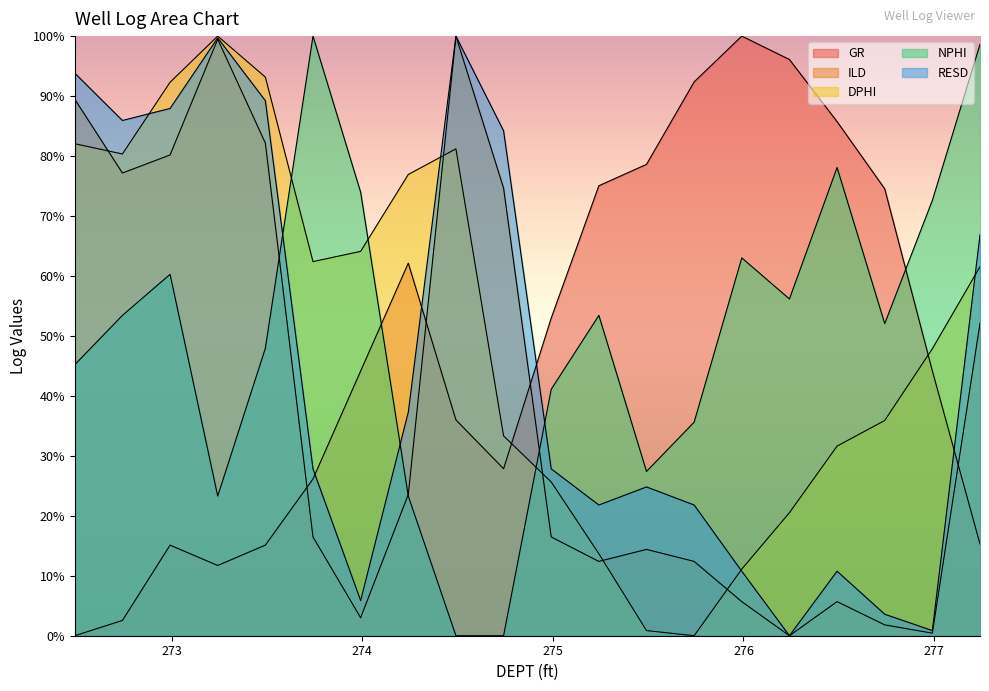

Between 273.991 and 275.491, which is larger?

275.491